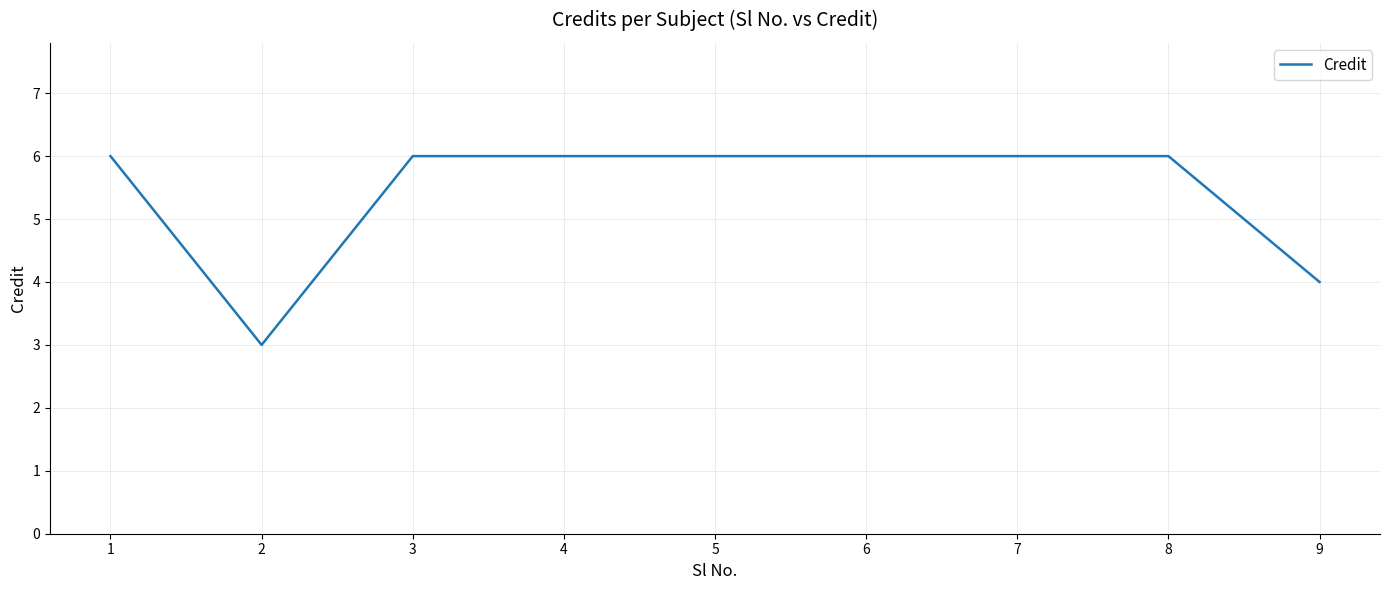

What is the smallest value displayed?

3